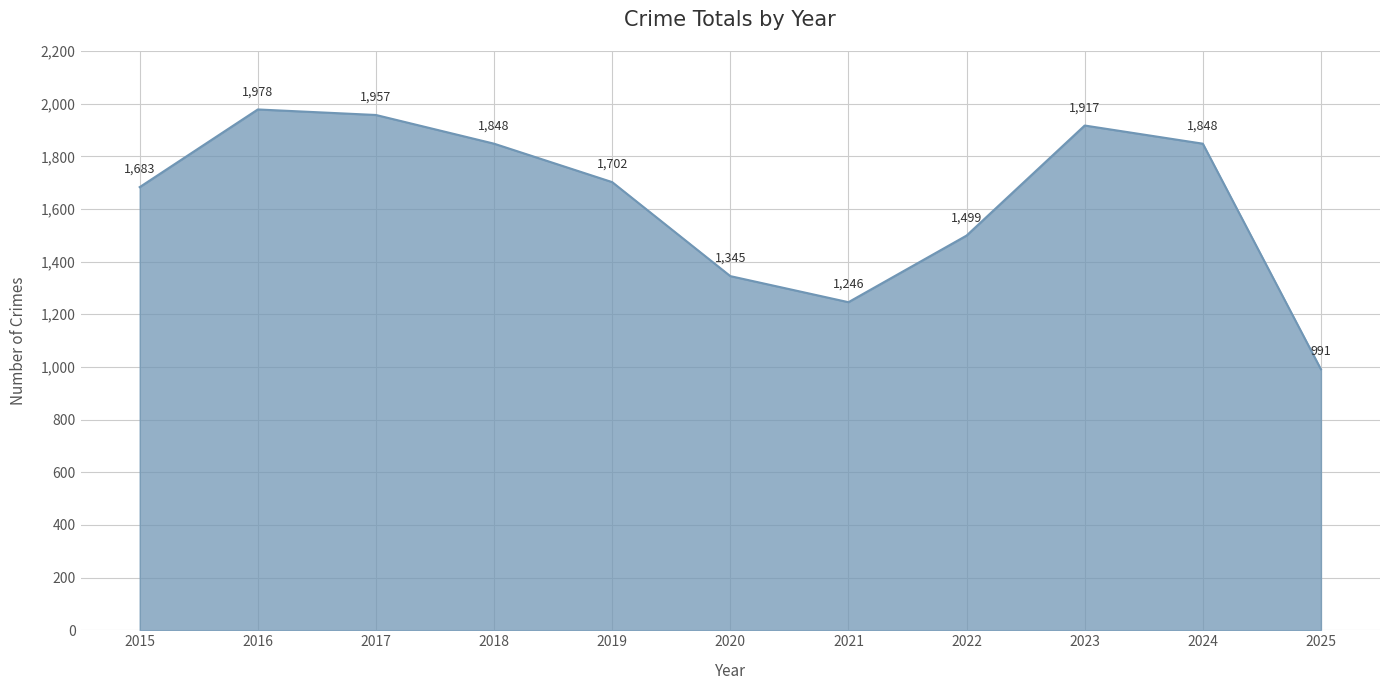

True or false: there are more than 0 points higher than both neighbors.

True